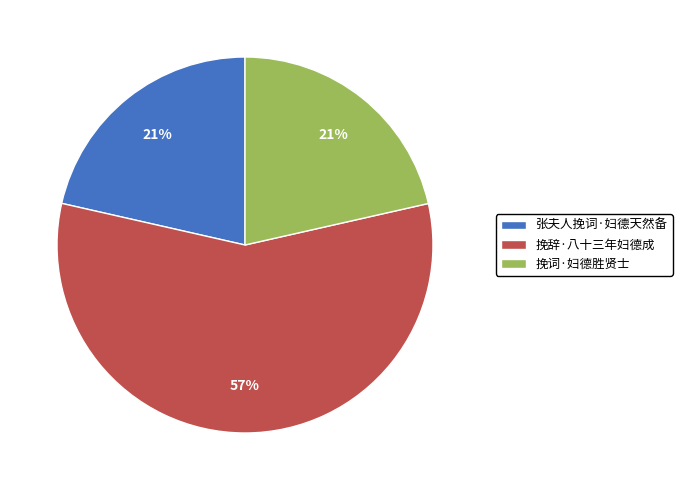

Which has a higher value, 挽辞·八十三年妇德成 or 张夫人挽词·妇德天然备?

挽辞·八十三年妇德成